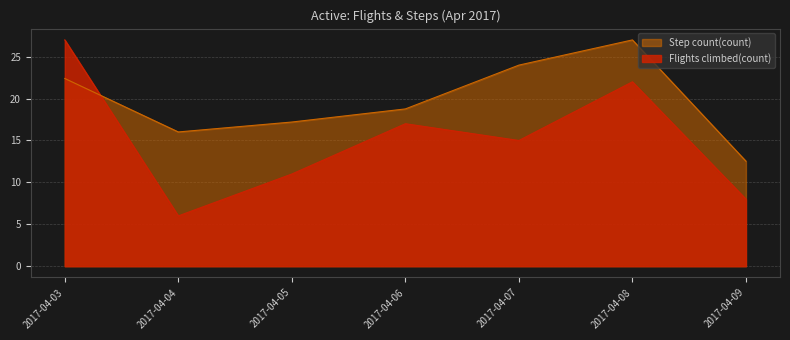

Which category has the lowest value in the Flights climbed(count) series?

2017-04-04